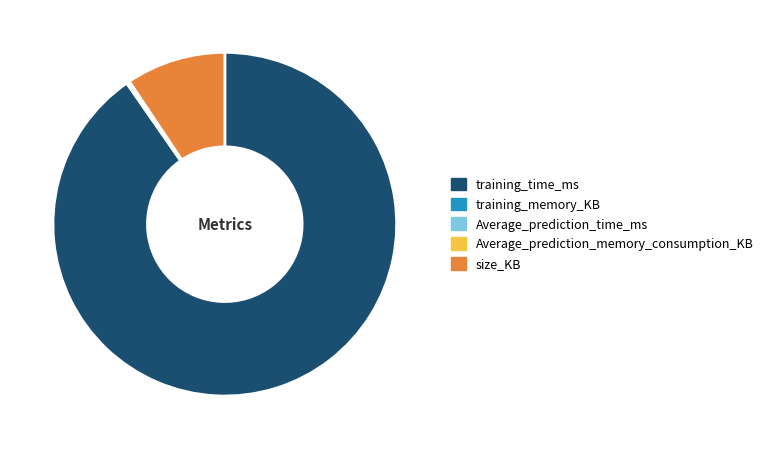

Which has a higher value, training_time_ms or size_KB?

training_time_ms